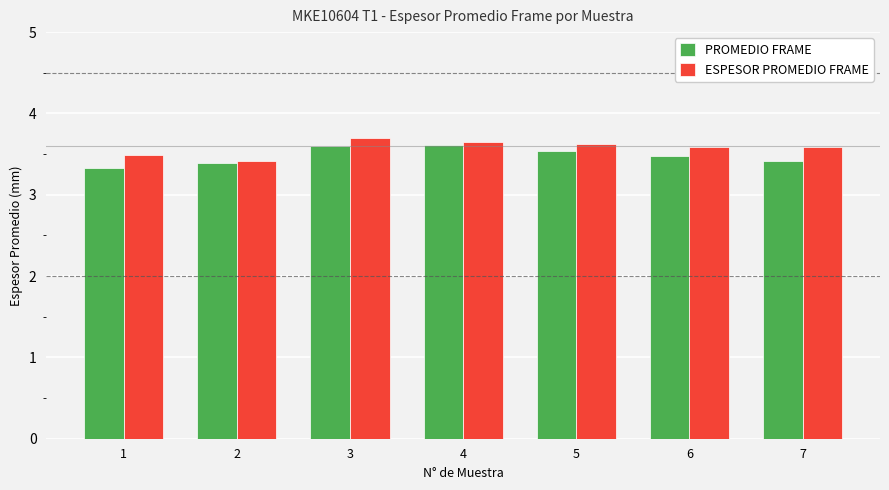

True or false: PROMEDIO FRAME has a value of 3.4 at 2.

True